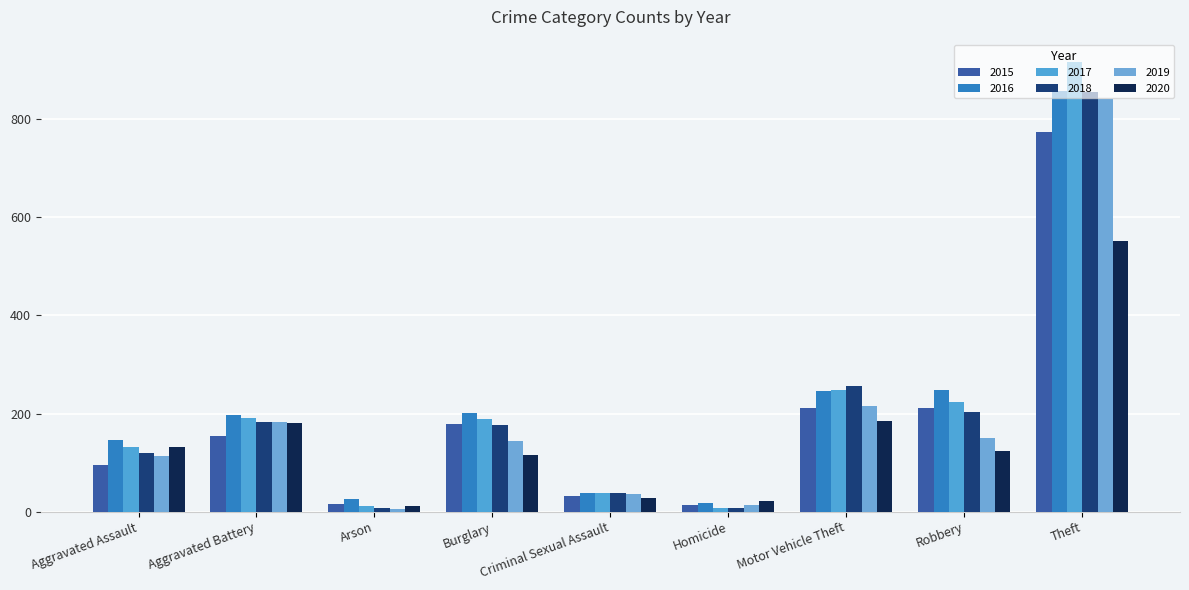

Reading left to right, transcribe all the data shown in this chart.

2015: Aggravated Assault=95	Aggravated Battery=154	Arson=15	Burglary=178	Criminal Sexual Assault=31	Homicide=13	Motor Vehicle Theft=211	Robbery=212	Theft=774
2016: Aggravated Assault=146	Aggravated Battery=196	Arson=25	Burglary=201	Criminal Sexual Assault=39	Homicide=18	Motor Vehicle Theft=245	Robbery=247	Theft=858
2017: Aggravated Assault=131	Aggravated Battery=191	Arson=12	Burglary=189	Criminal Sexual Assault=38	Homicide=8	Motor Vehicle Theft=247	Robbery=224	Theft=916
2018: Aggravated Assault=119	Aggravated Battery=183	Arson=8	Burglary=176	Criminal Sexual Assault=38	Homicide=8	Motor Vehicle Theft=256	Robbery=204	Theft=856
2019: Aggravated Assault=113	Aggravated Battery=182	Arson=6	Burglary=143	Criminal Sexual Assault=37	Homicide=14	Motor Vehicle Theft=216	Robbery=150	Theft=841
2020: Aggravated Assault=131	Aggravated Battery=180	Arson=12	Burglary=116	Criminal Sexual Assault=28	Homicide=22	Motor Vehicle Theft=184	Robbery=124	Theft=551